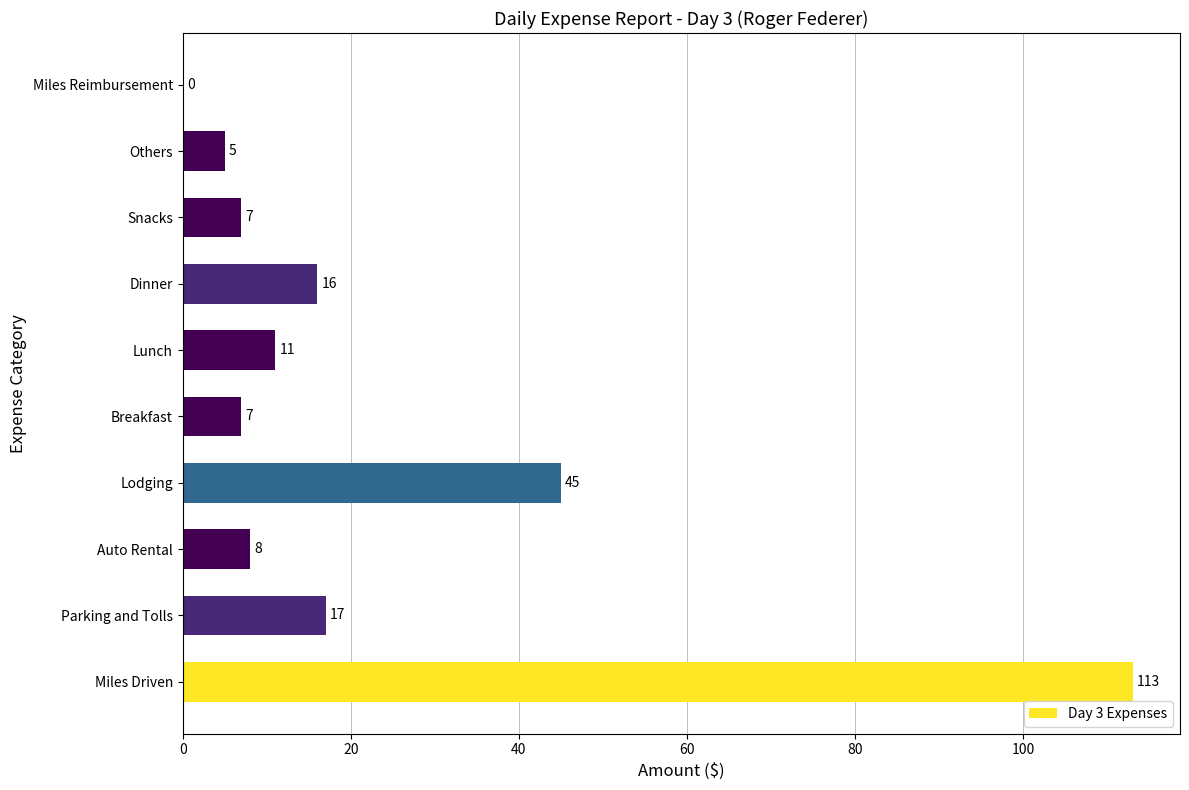

What is the ratio of the value at Breakfast to the value at Parking and Tolls?

0.4